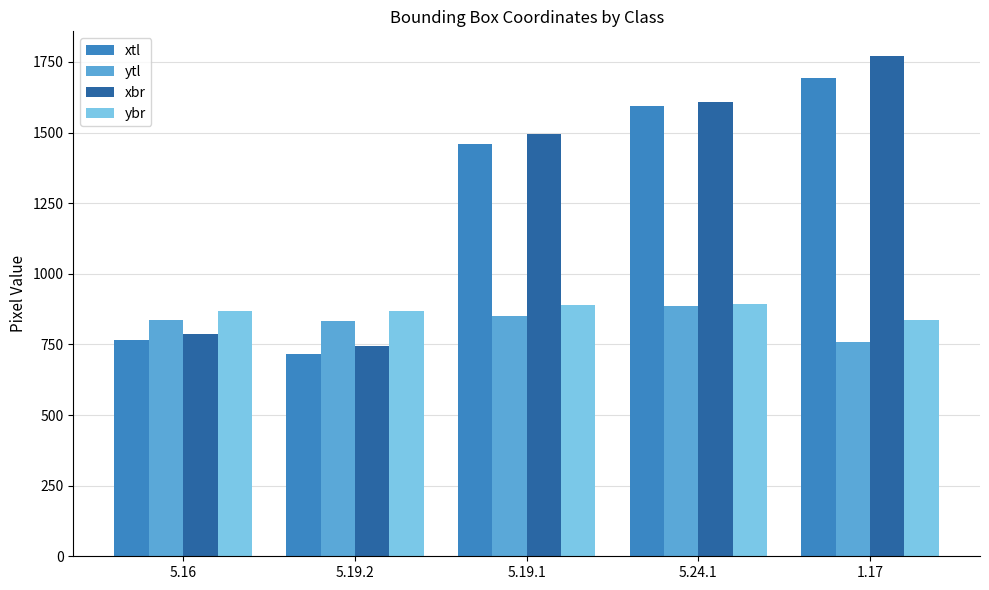

What is the minimum value for xbr?

743